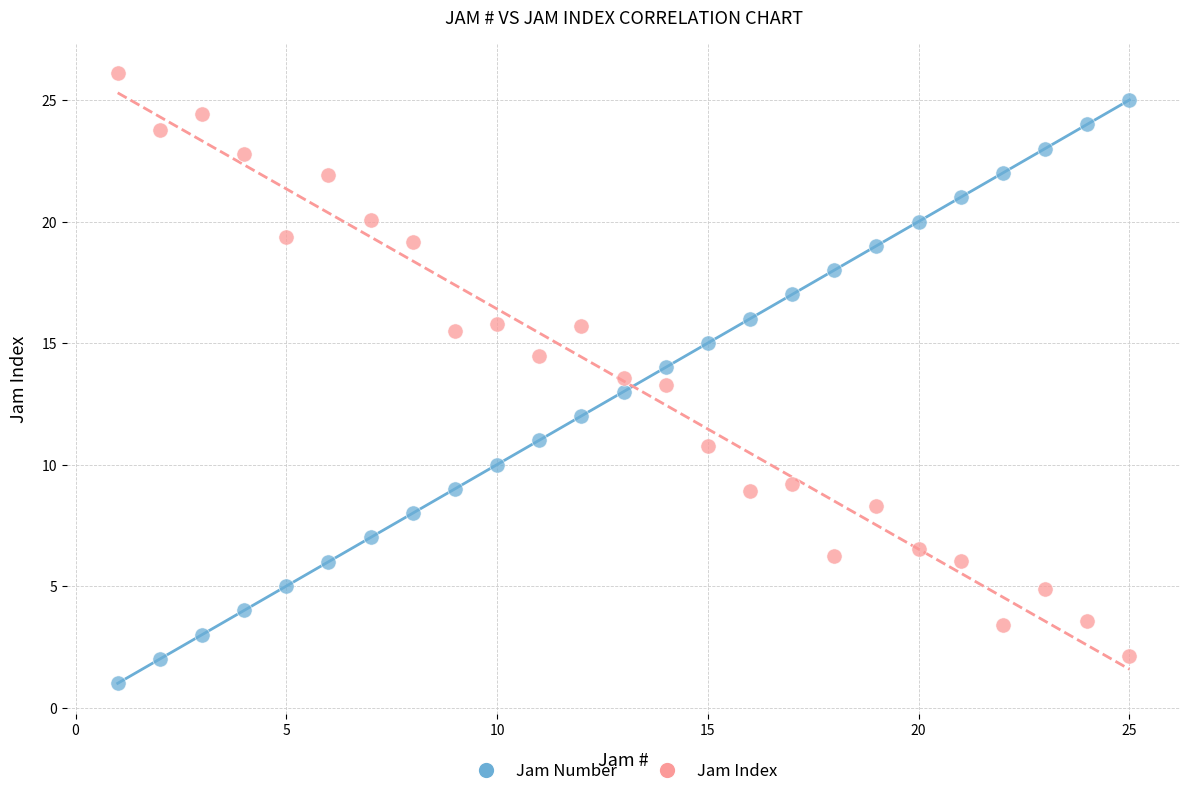

Across all data points, what is the range of X values (max minus min)?

24.0